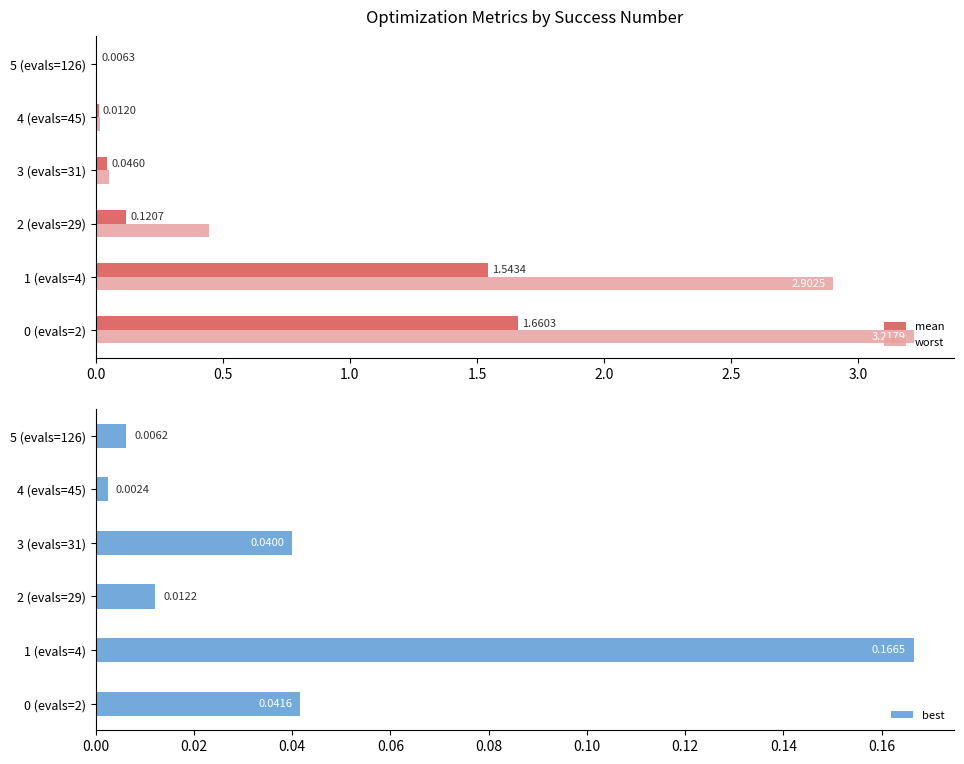

Between 2 (evals=29) and 3 (evals=31), which series saw the biggest shift?

worst